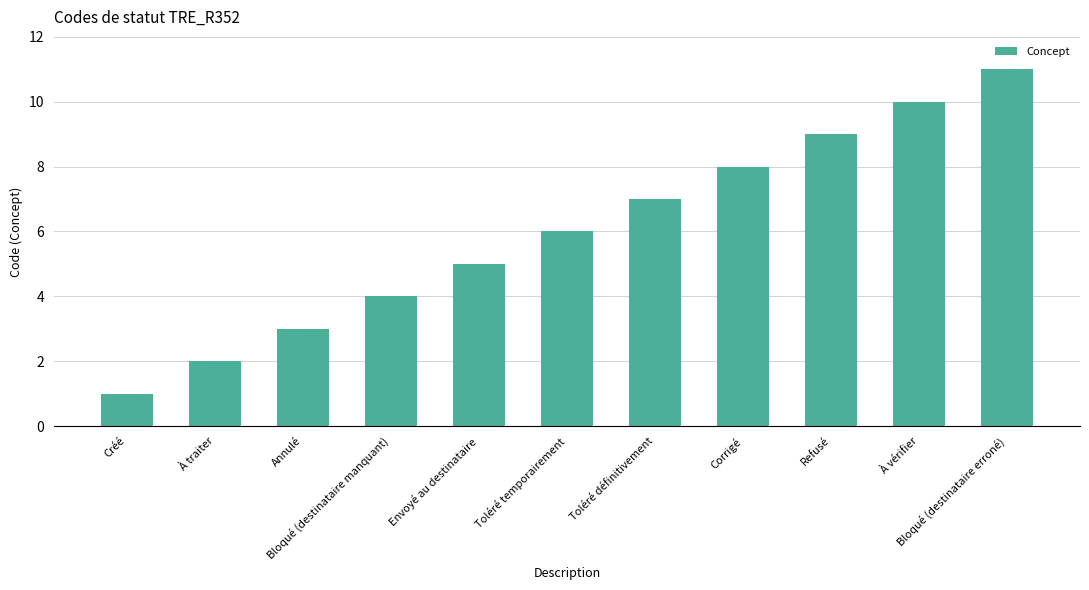

What is the change in value from Créé to Toléré temporairement?

+5